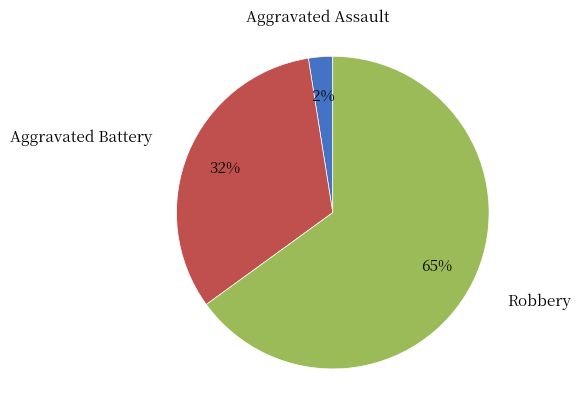

Is there a majority slice in this chart?

Yes